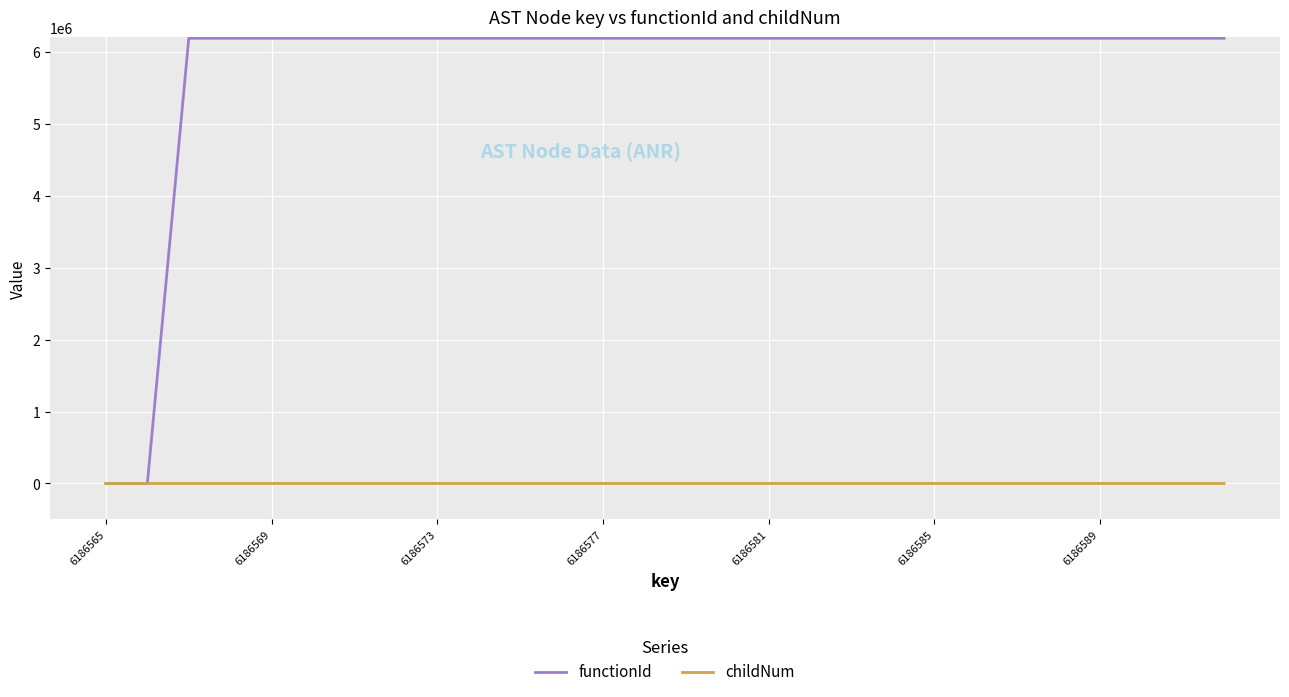

Which series has the largest total across all categories?

functionId